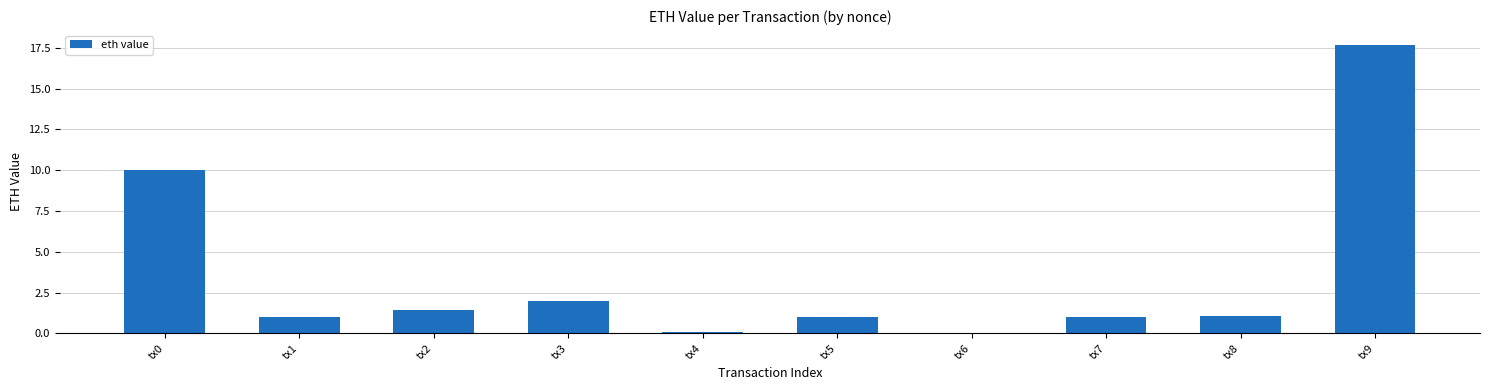

Which has a higher value, tx8 or tx9?

tx9